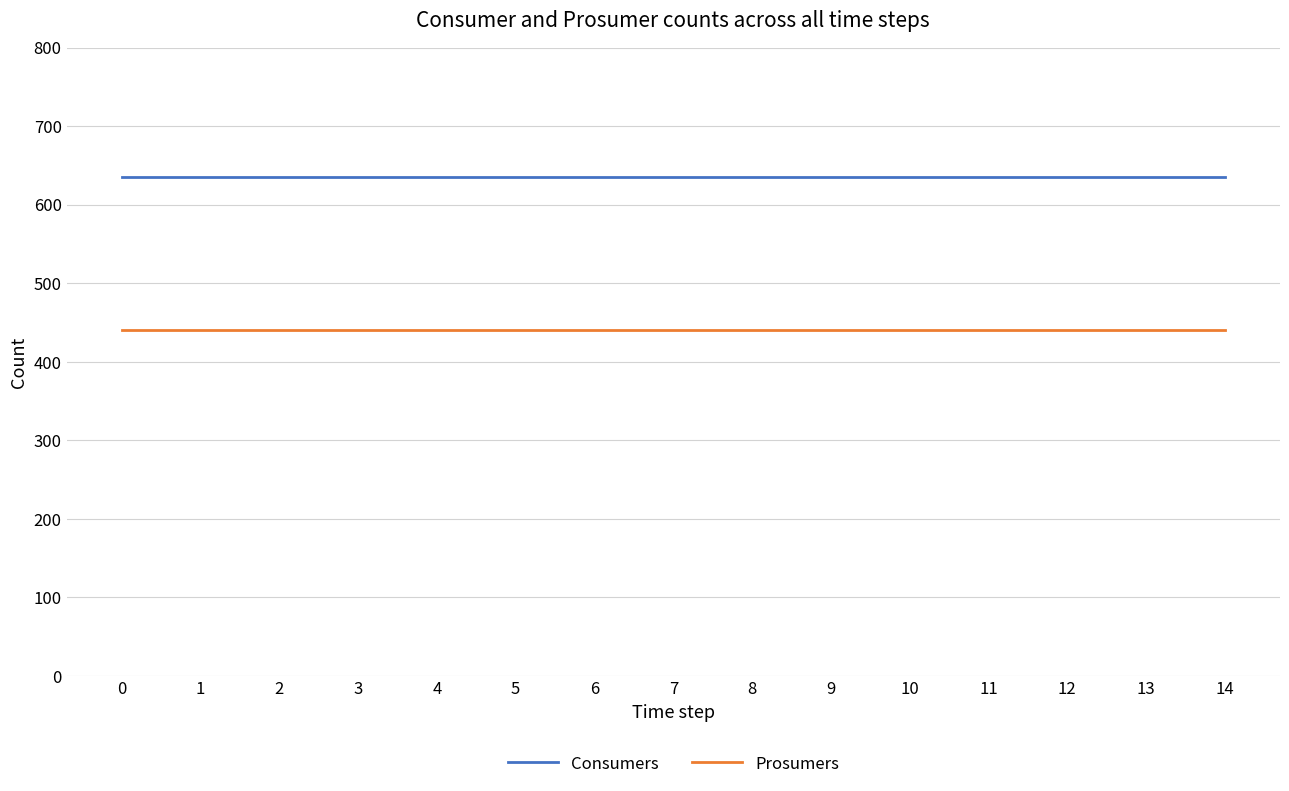

True or false: Consumers and Prosumers cross at least once.

False